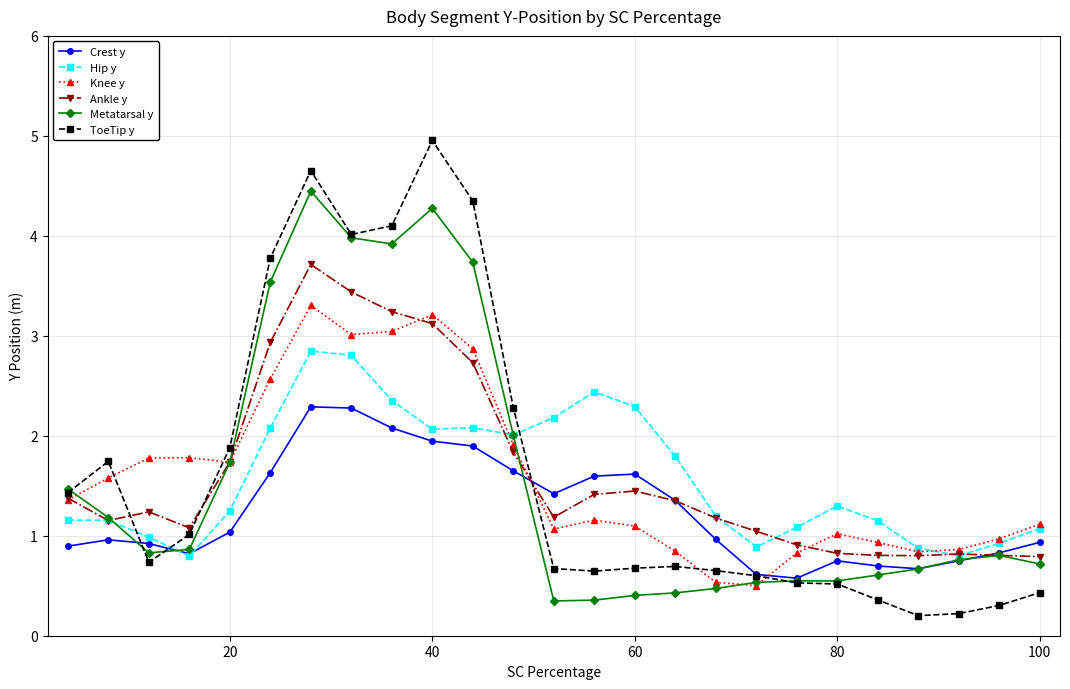

List the series in order of their peak value, lowest first.

Crest y, Hip y, Knee y, Ankle y, Metatarsal y, ToeTip y